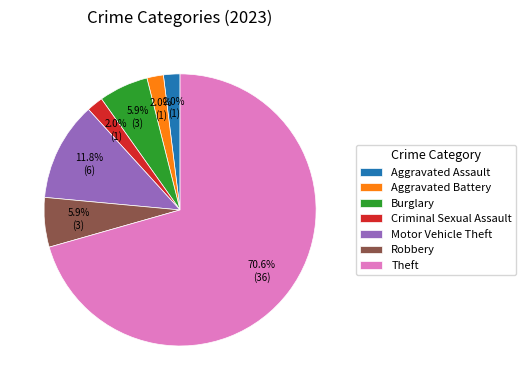

Is there a majority slice in this chart?

Yes